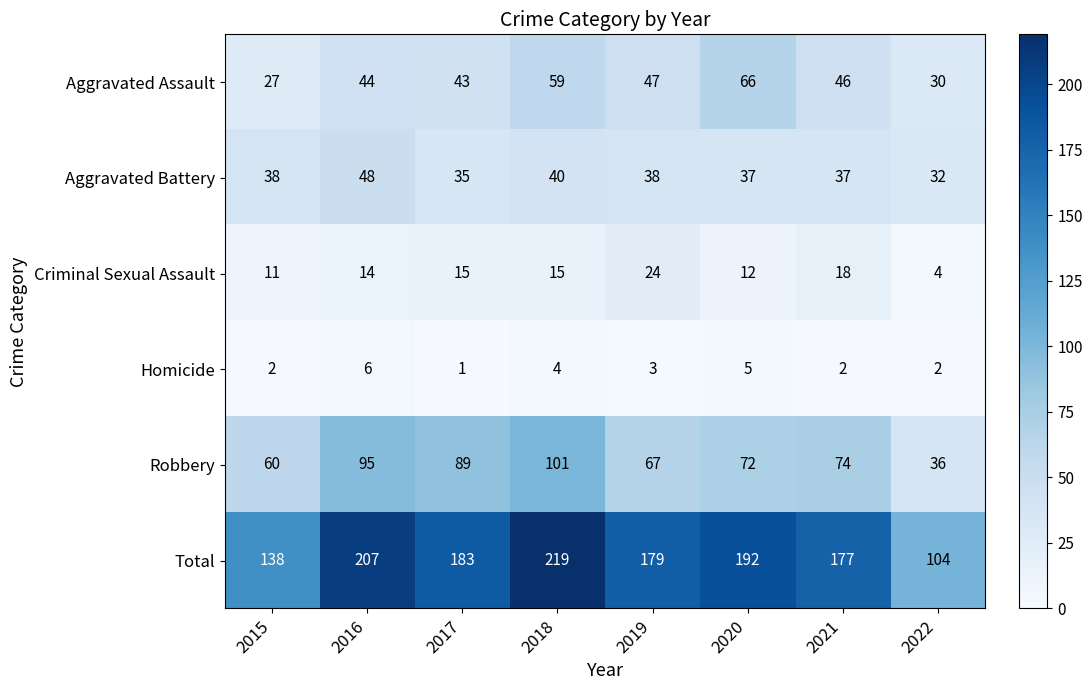

What is the greatest value displayed?

219